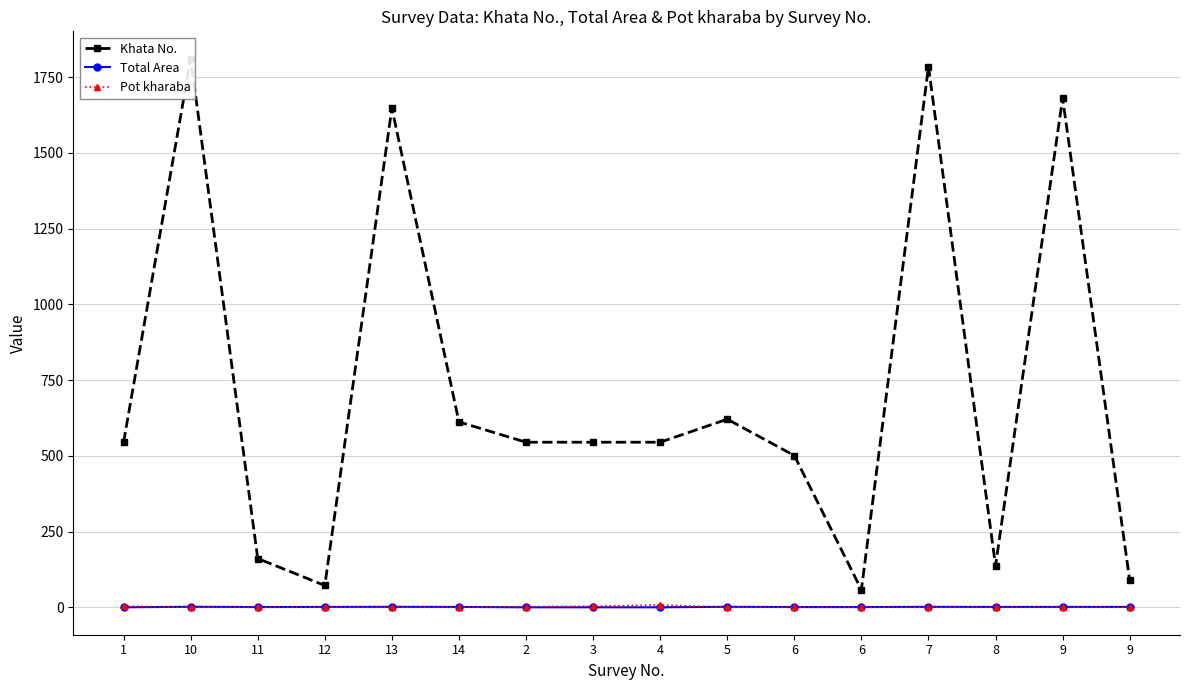

True or false: Pot kharaba and Total Area intersect in this chart.

True